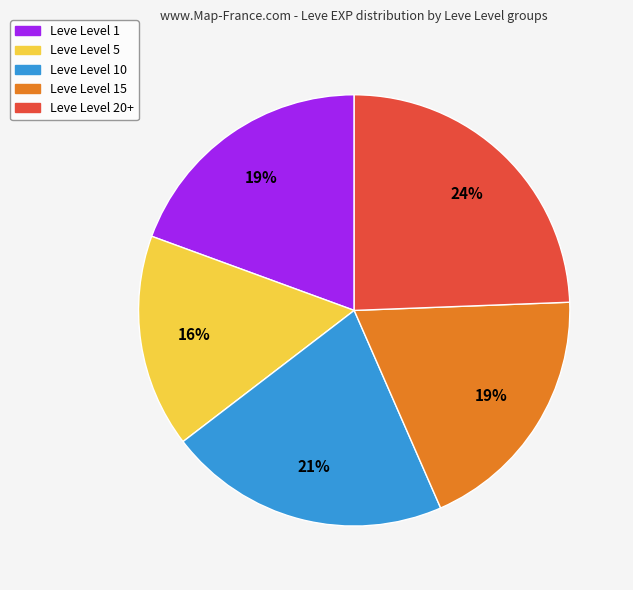

To the nearest percent, what is the difference between the largest and smallest slice percentages?

8%